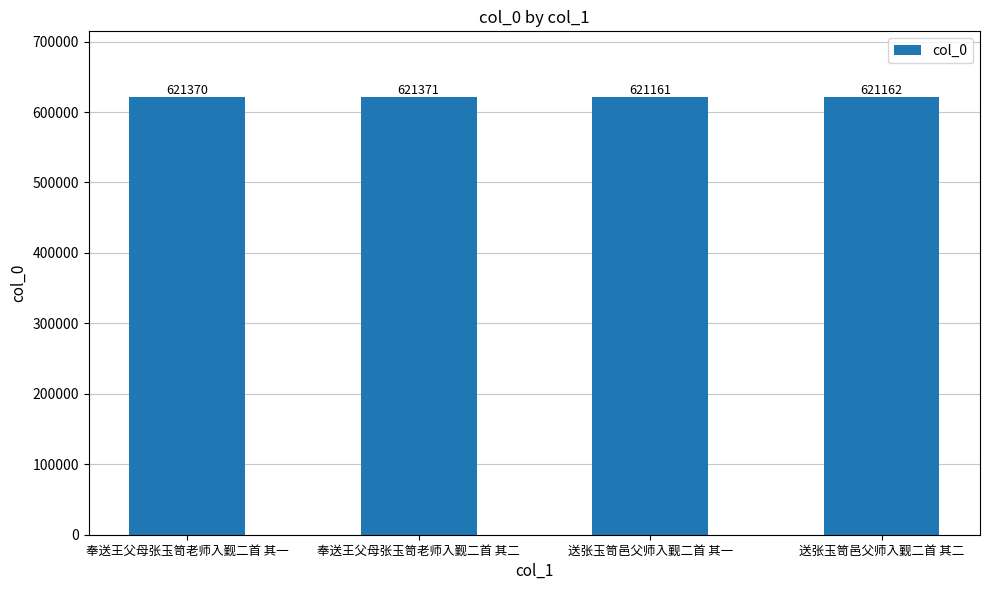

What is the change in value from 奉送王父母张玉笥老师入觐二首 其一 to 送张玉笥邑父师入觐二首 其二?

-208